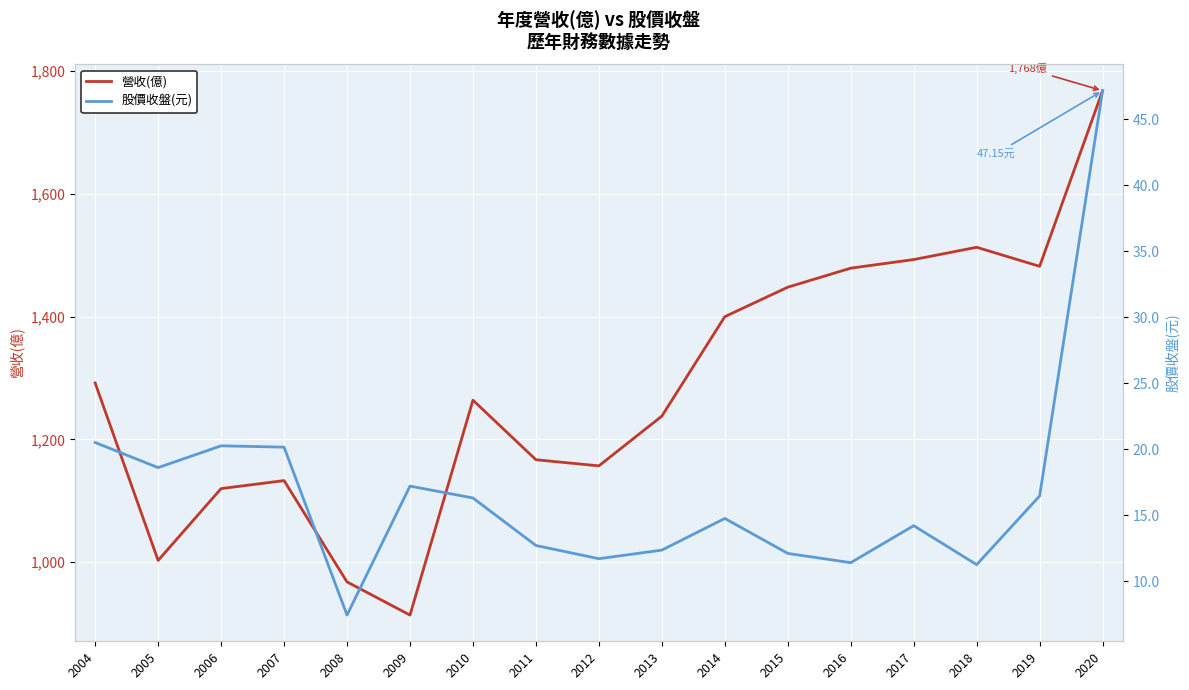

Which category has the lowest value in the 股價收盤(元) series?

2008